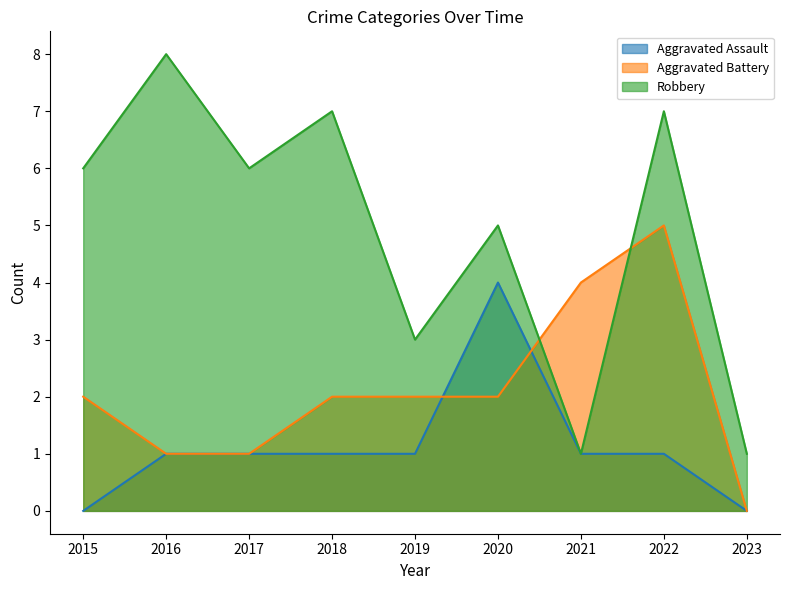

Where does the Robbery series first go above 6?

2016